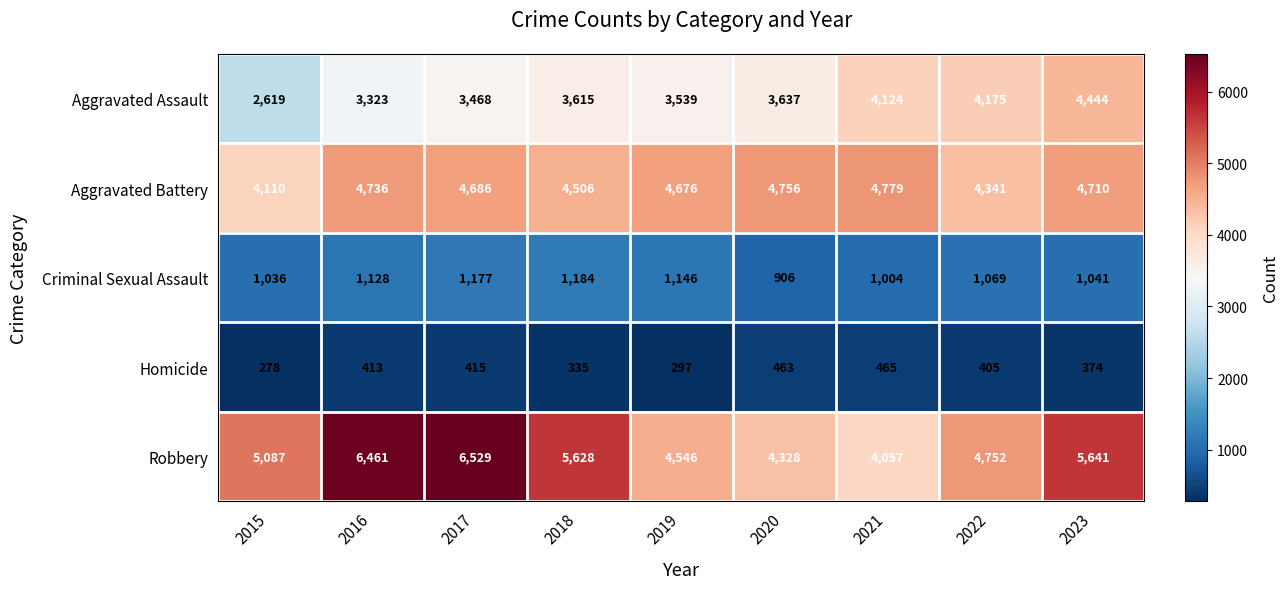

Rank the series at 2021 from lowest to highest value.

Homicide, Criminal Sexual Assault, Robbery, Aggravated Assault, Aggravated Battery